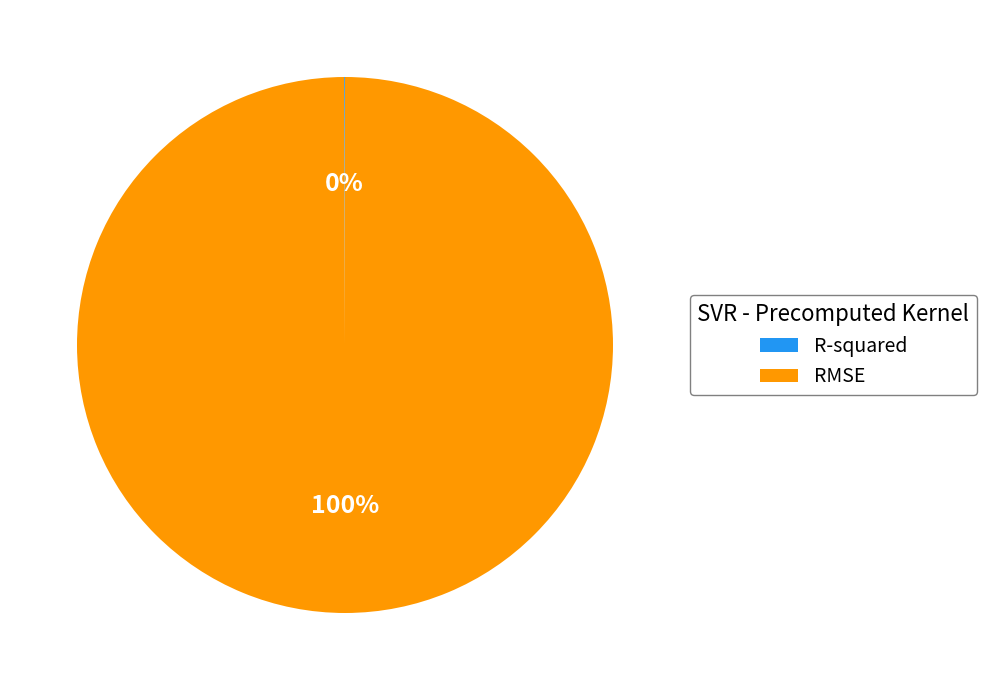

Which slice represents more than half of the pie?

RMSE